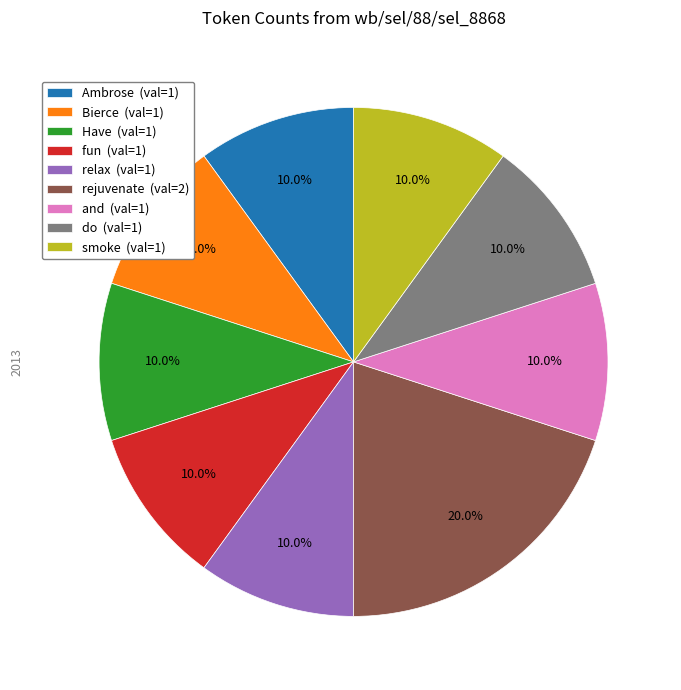

Approximately how many times larger is the value at do (val=1) compared to smoke (val=1)?

1.0